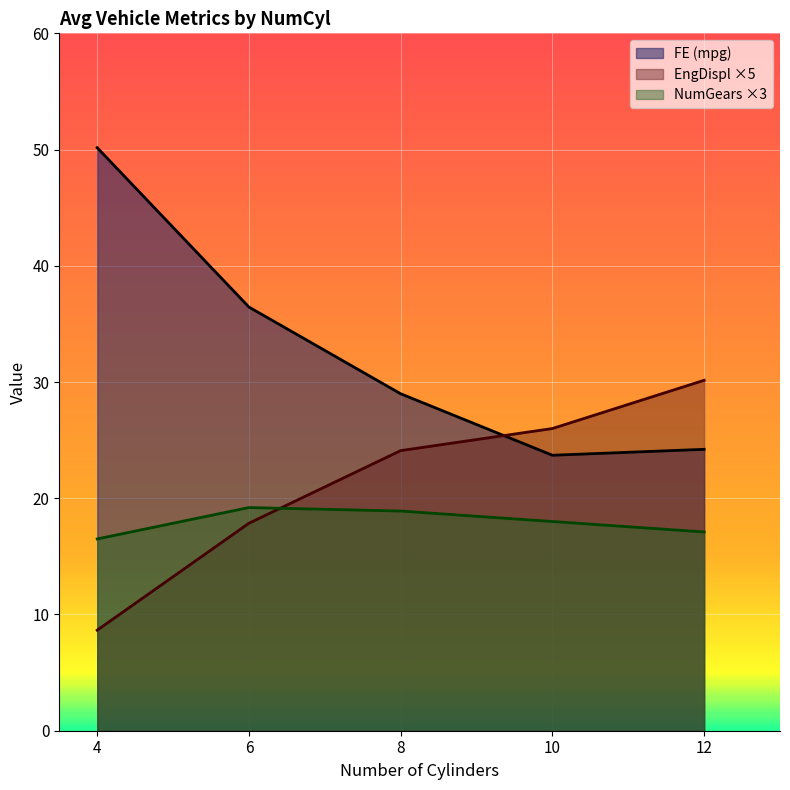

Which category has the lowest value in the NumGears series?

4